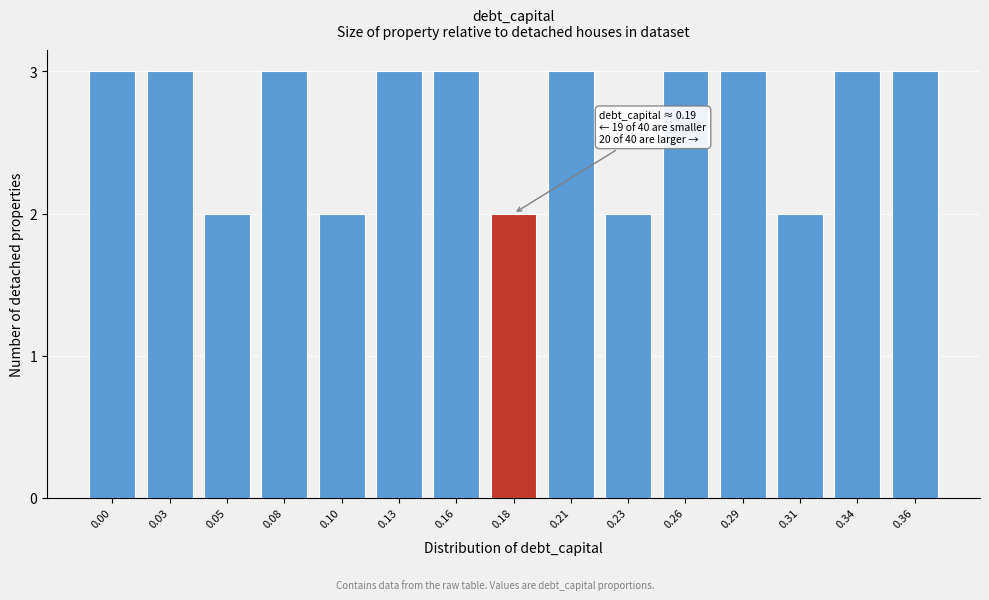

Reading right to left, what are all the values shown in this chart?

3	3	2	3	3	2	3	2	3	3	2	3	2	3	3